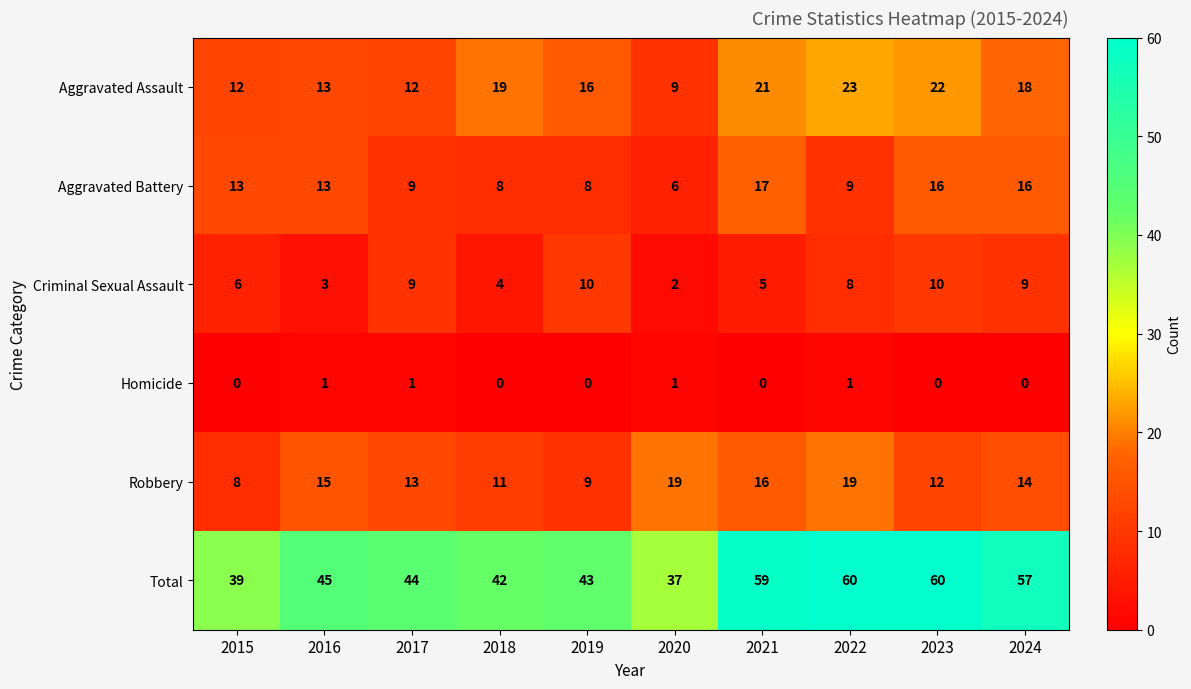

What is the difference between the highest and lowest values at 2018?

42